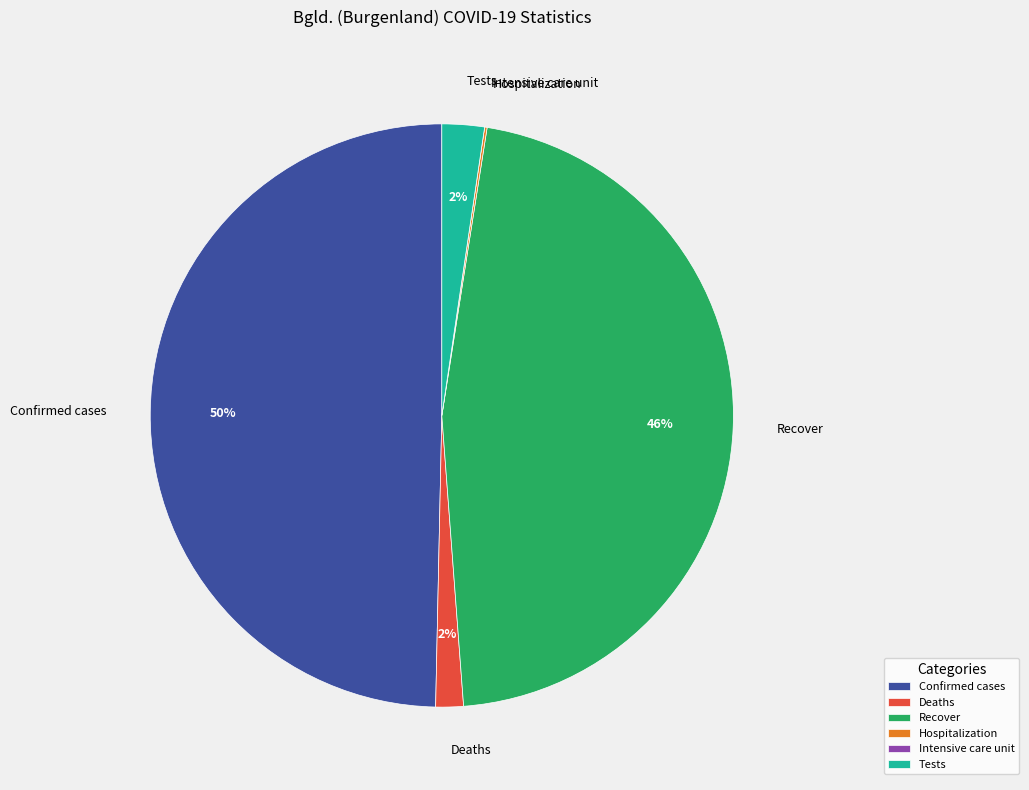

To the nearest percent, what is the average slice percentage?

17%